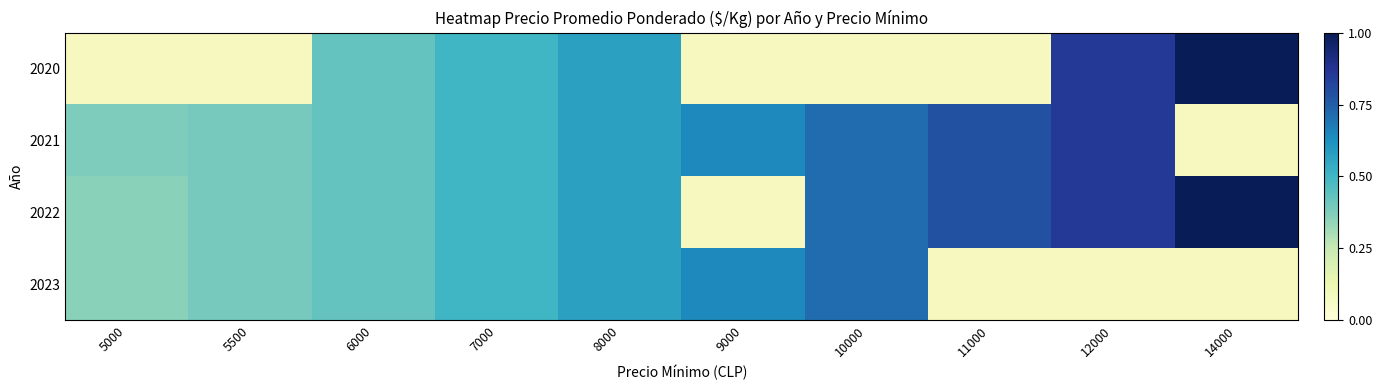

Rank the series by their maximum value, from highest to lowest.

2020, 2022, 2021, 2023